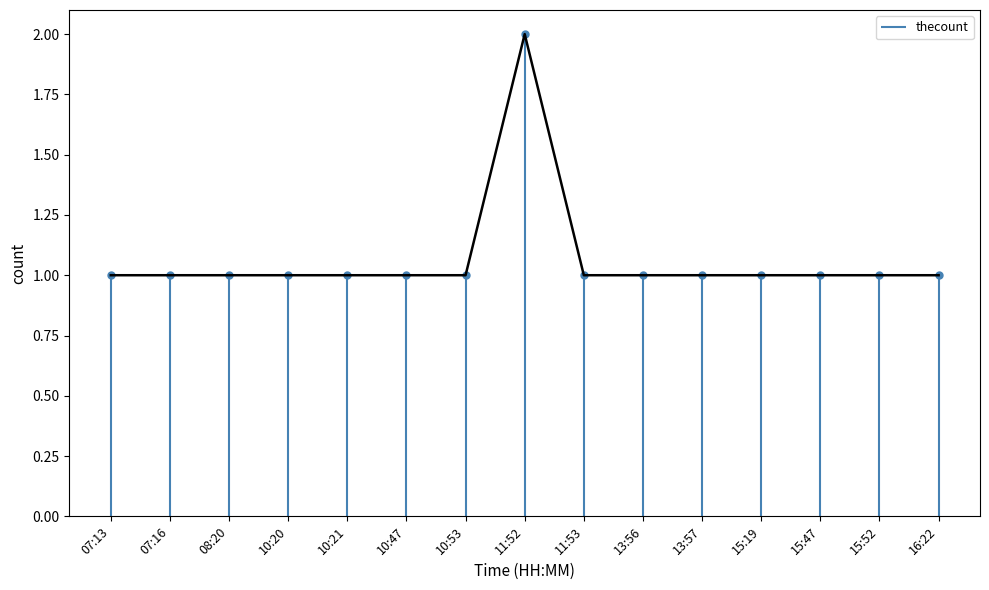

What is the sum of the values at 15:47 and 10:53?

2